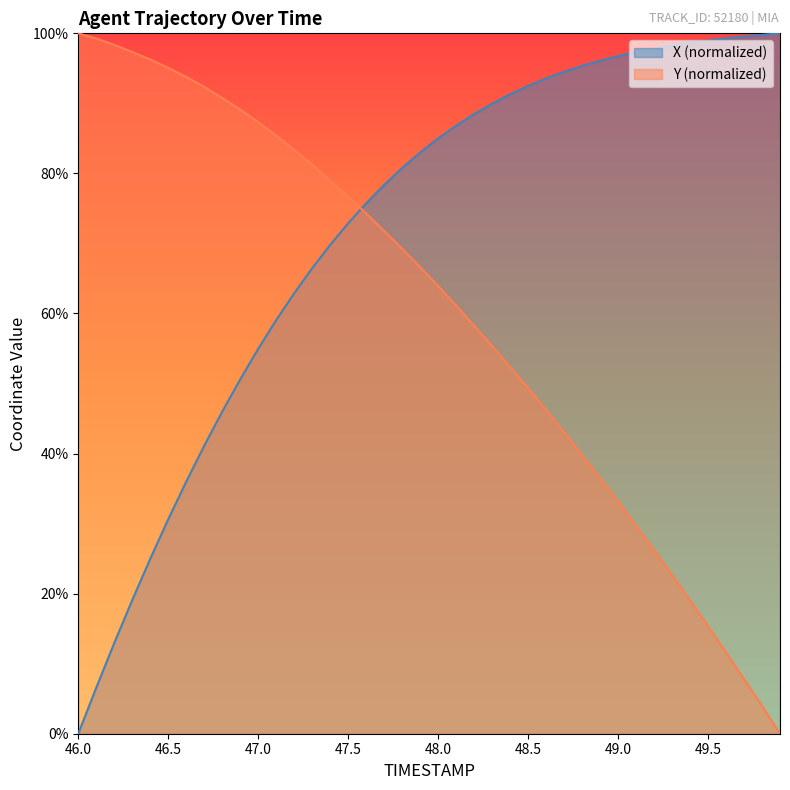

Is it true that Y (normalized) equals 87.3 at 47.0?

True